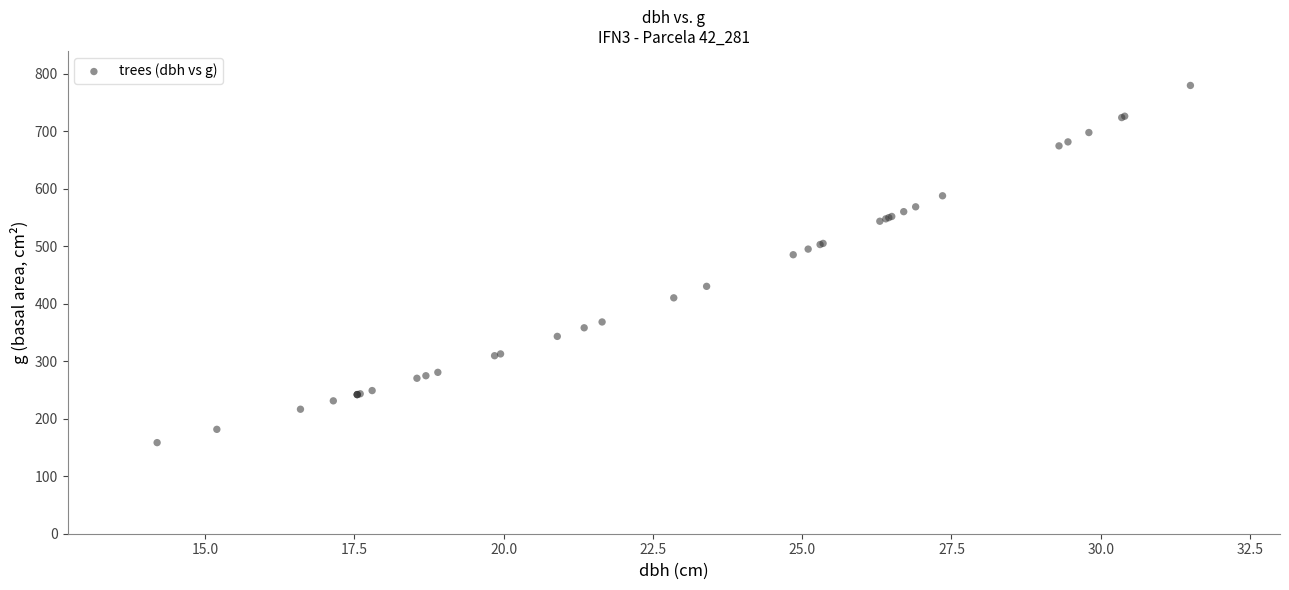

What Y value in the scatter plot is closest to 468?

485.0